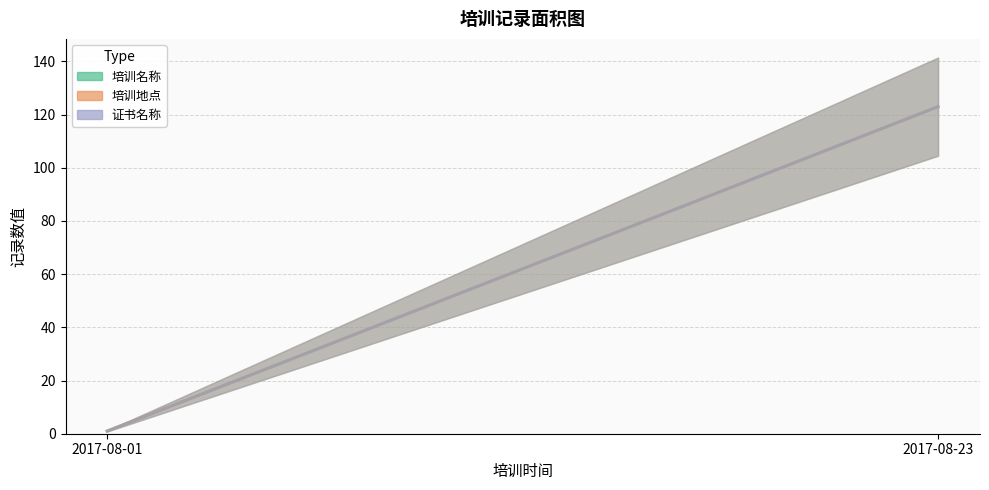

Which series changed the most between 2017-08-01 and 2017-08-23?

培训名称